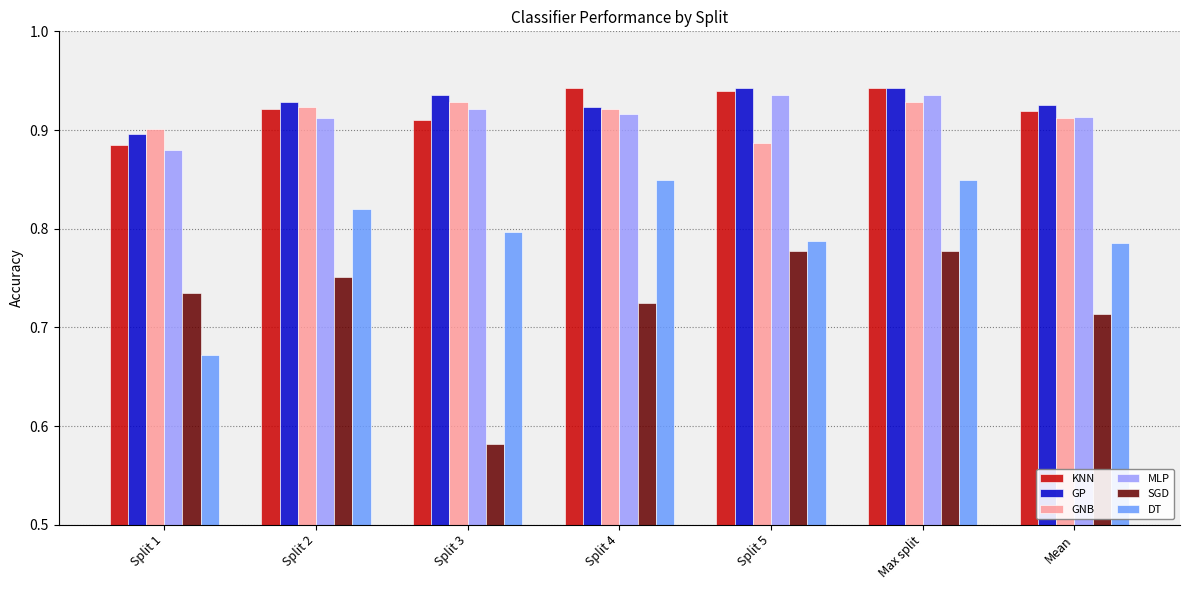

Is the value of GNB at Mean greater than the value of MLP at Split 1?

Yes